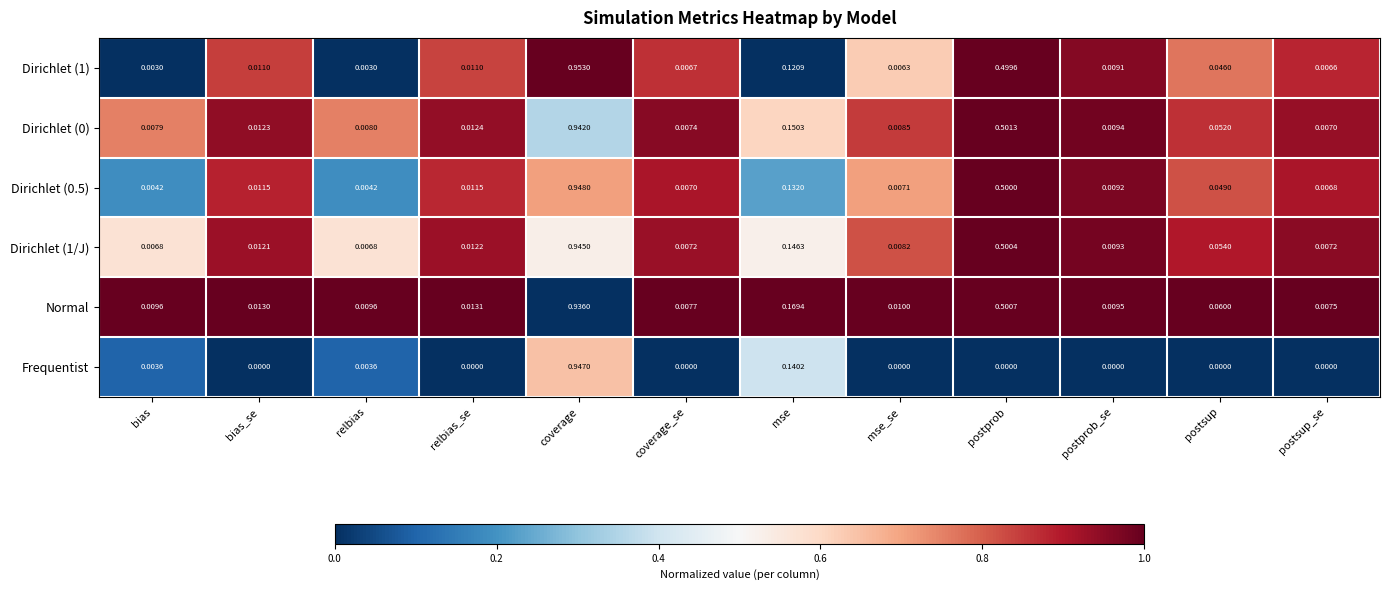

At which label does Normal reach its minimum?

postsup_se